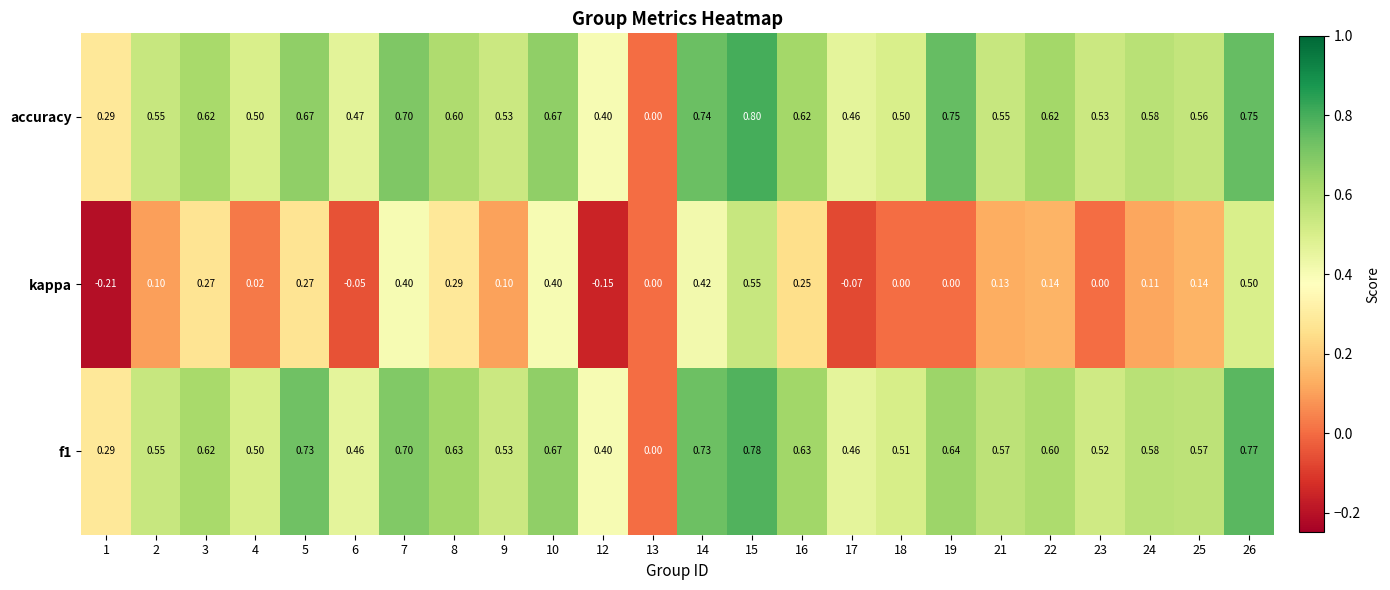

Which series has the widest spread of values?

accuracy